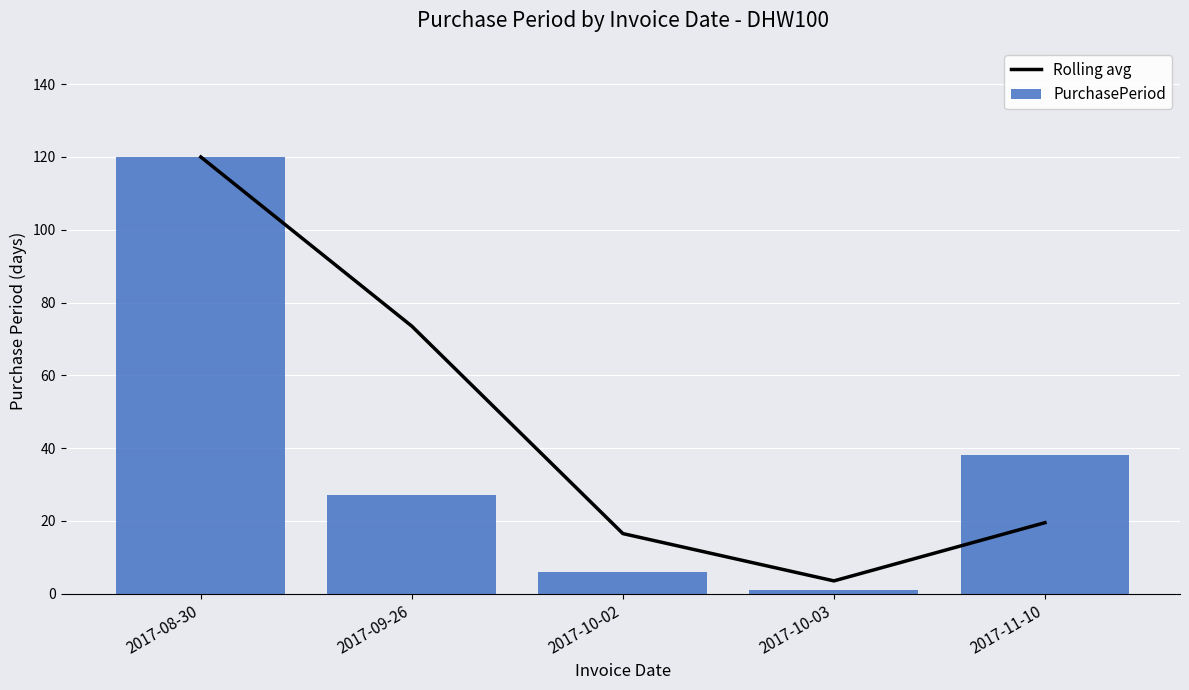

Which has a higher value, 2017-09-26 or 2017-11-10?

2017-09-26